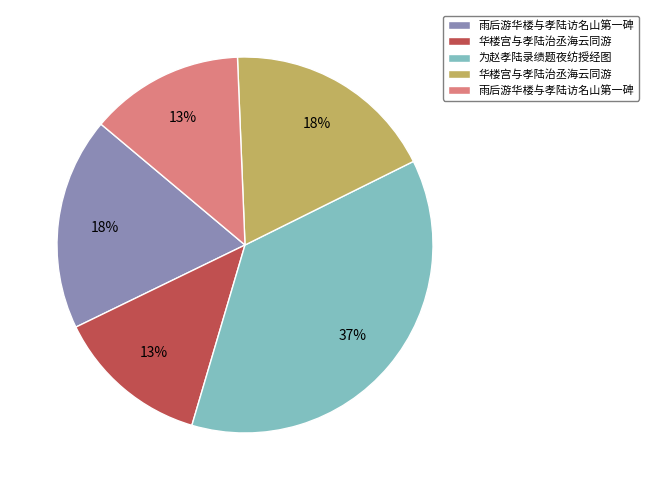

Is there any slice that represents more than half of the pie?

No